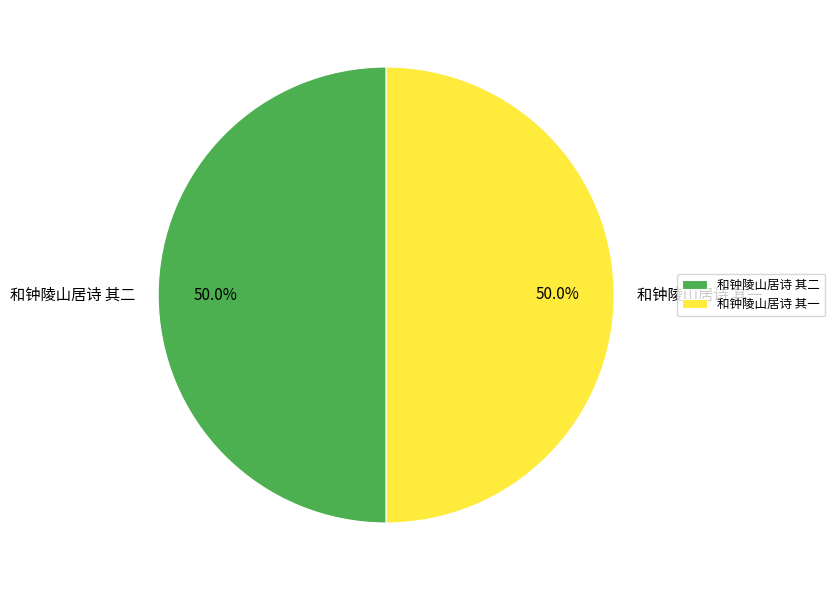

To the nearest percent, what percentage of the pie is 和钟陵山居诗 其一?

50%